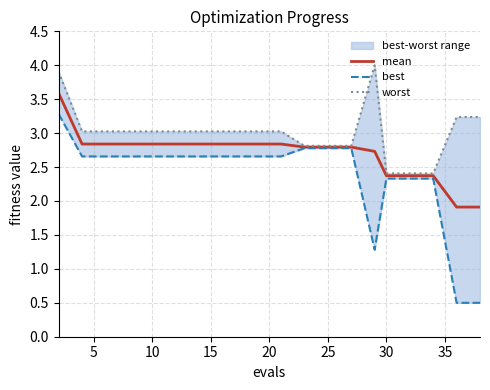

List the series in order of their overall mean, highest first.

worst, mean, best